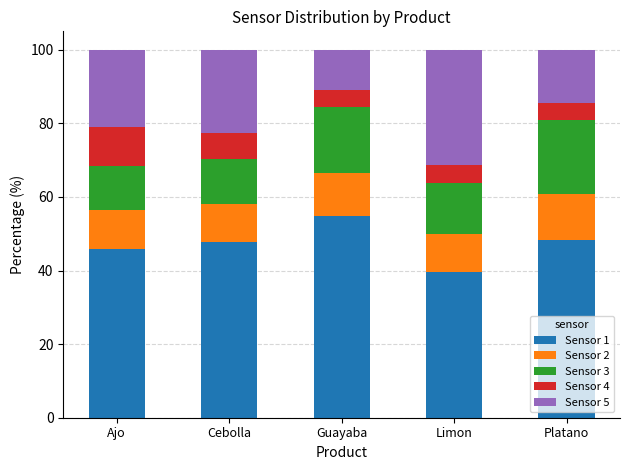

What are all the series names shown in the legend?

Sensor 1, Sensor 2, Sensor 3, Sensor 4, Sensor 5